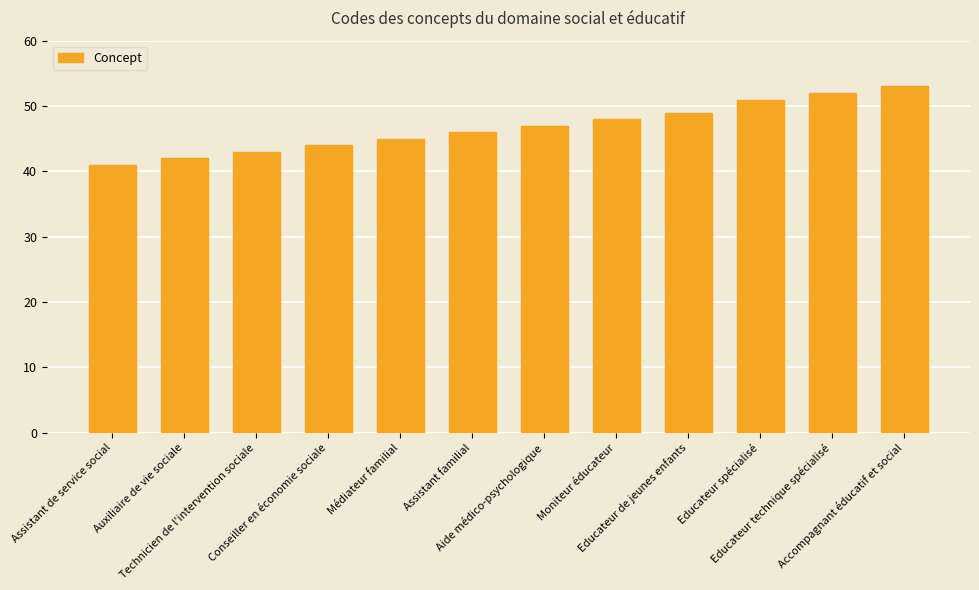

At which label is the value closest to 47?

Aide médico-psychologique